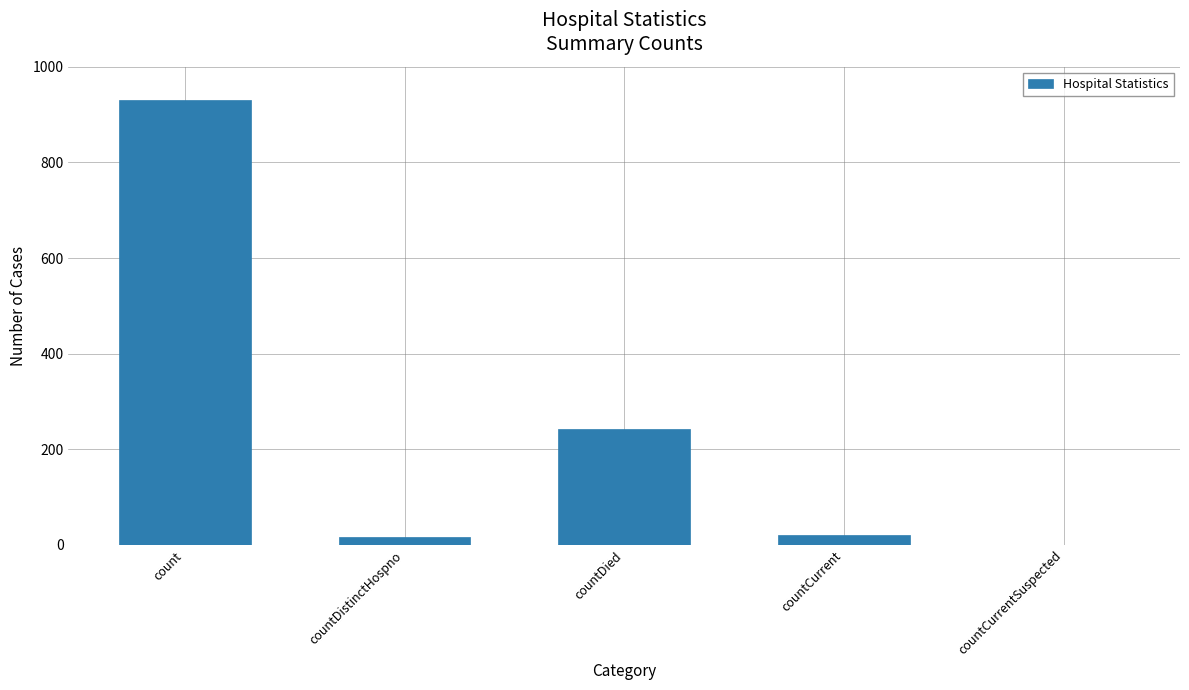

What is the sum of the values at countDied and countCurrent?

263